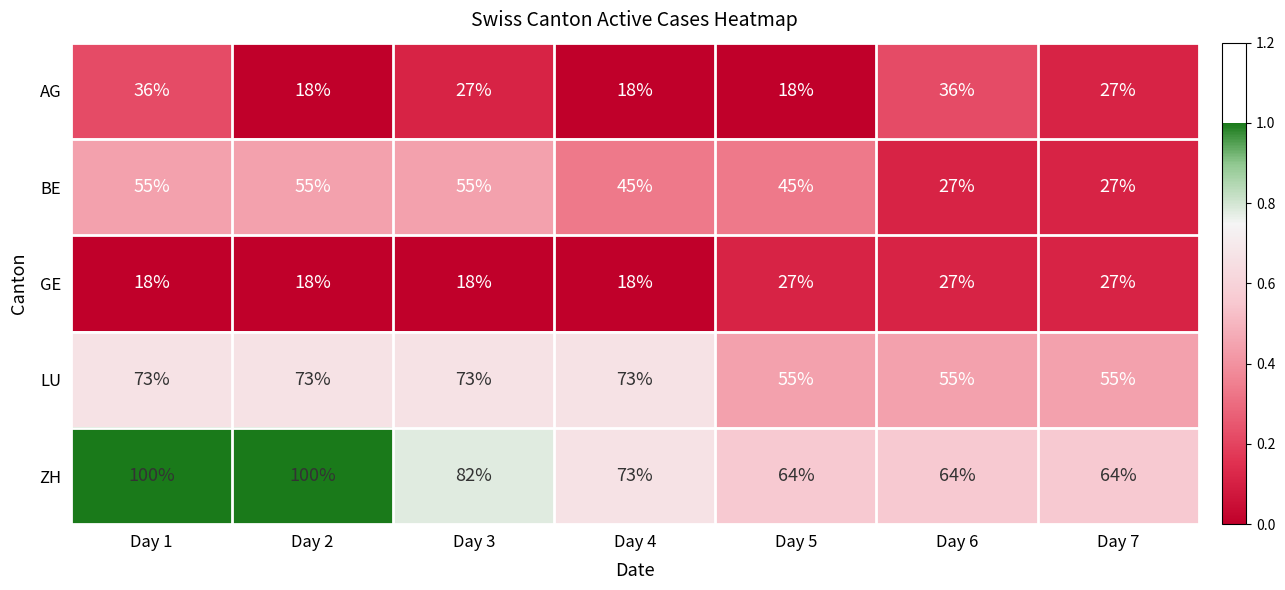

Which series has the widest spread of values?

ZH